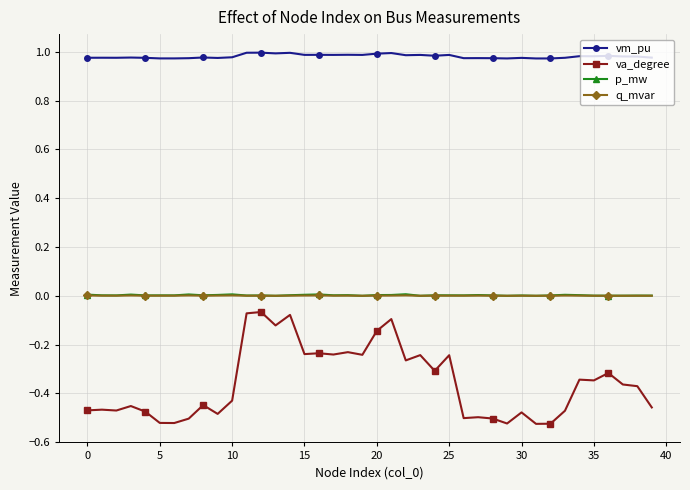

True or false: va_degree and p_mw intersect in this chart.

False